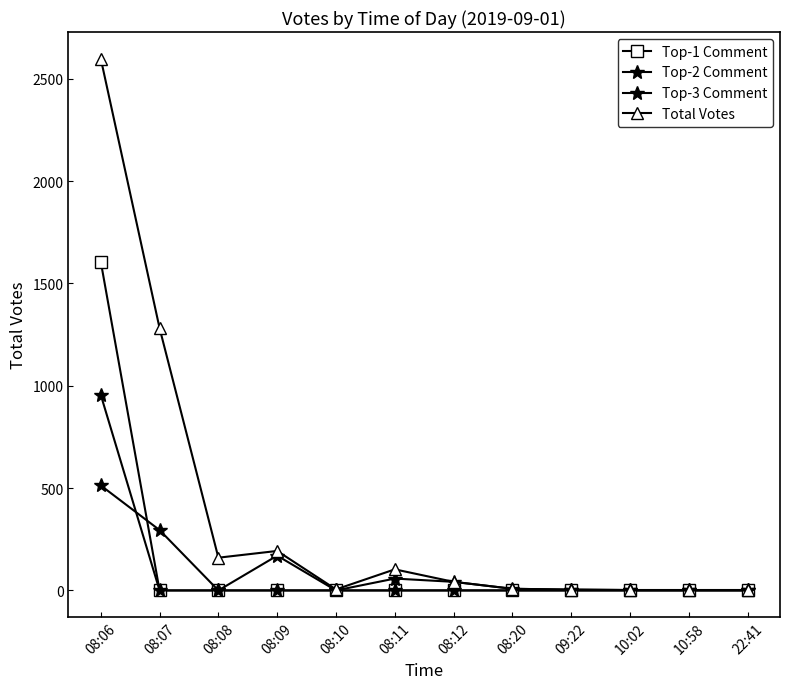

Rank the series at 08:11 from highest to lowest value.

Total Votes, Top-3 Comment, Top-1 Comment, Top-2 Comment